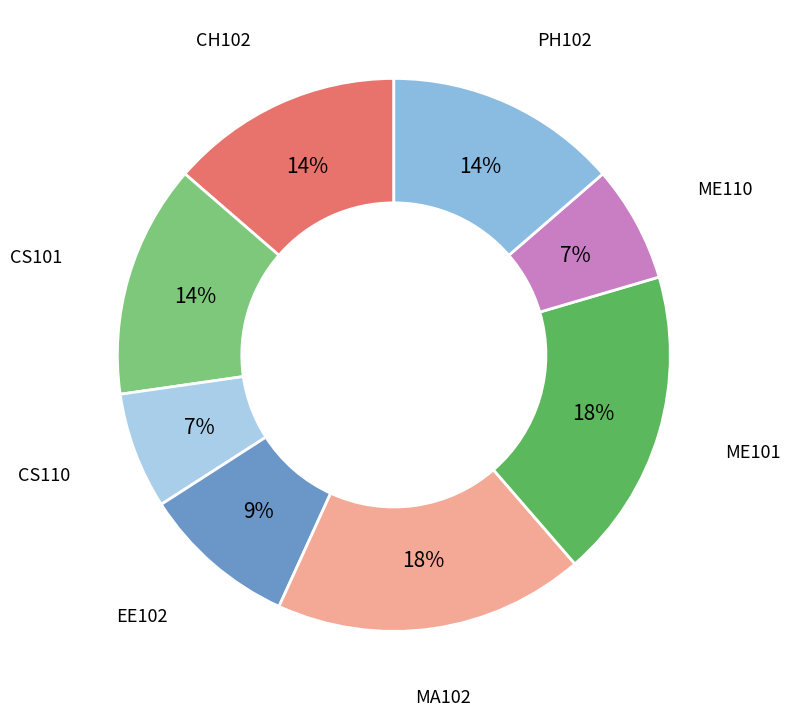

The MA102 slice represents 18% of the pie. True or false?

True